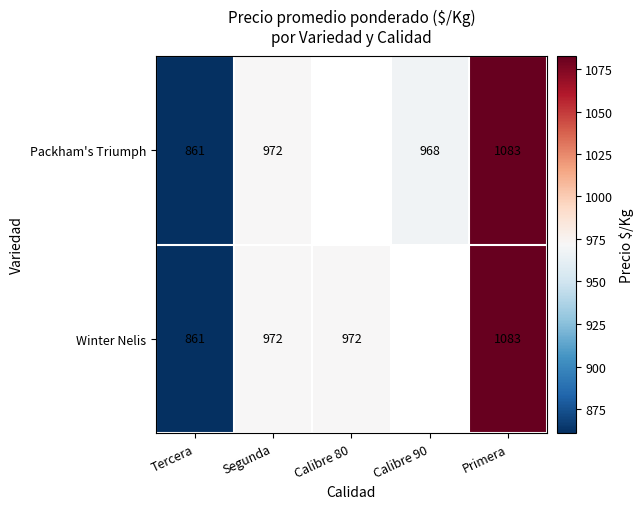

The value of Packham's Triumph at Tercera is 861. True or false?

True